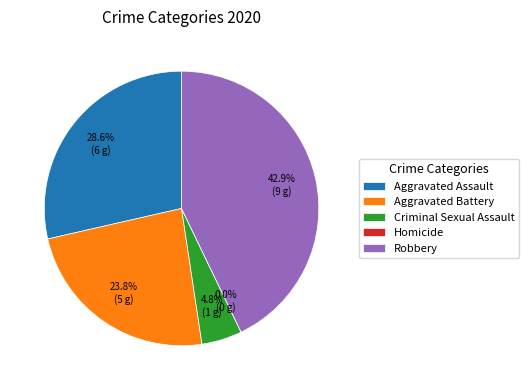

Which slice is the smallest?

Homicide